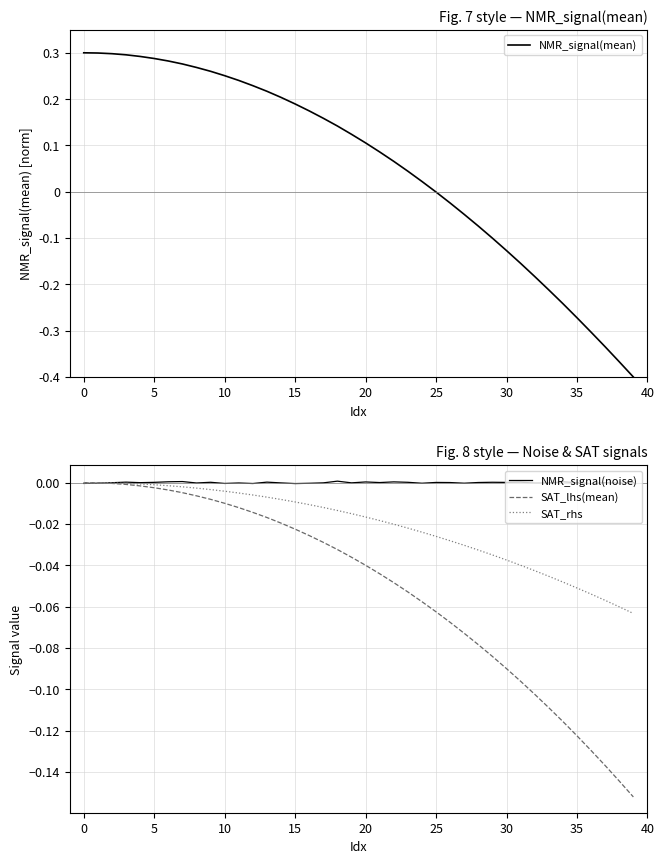

How many lines are shown in the chart?

4